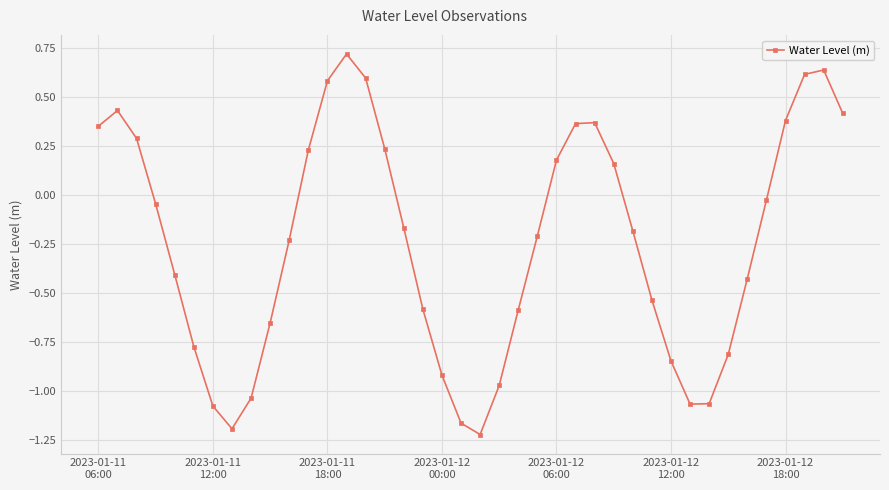

What is the greatest value displayed?

0.7